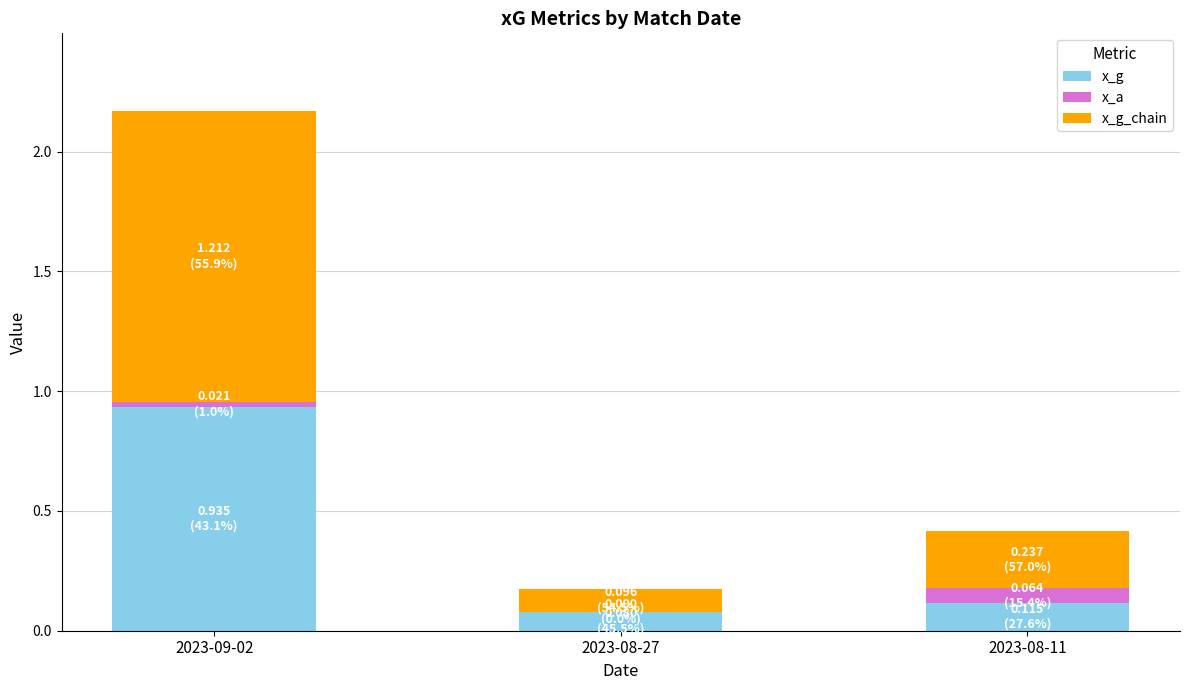

What is the sum of all x_g values?

1.1